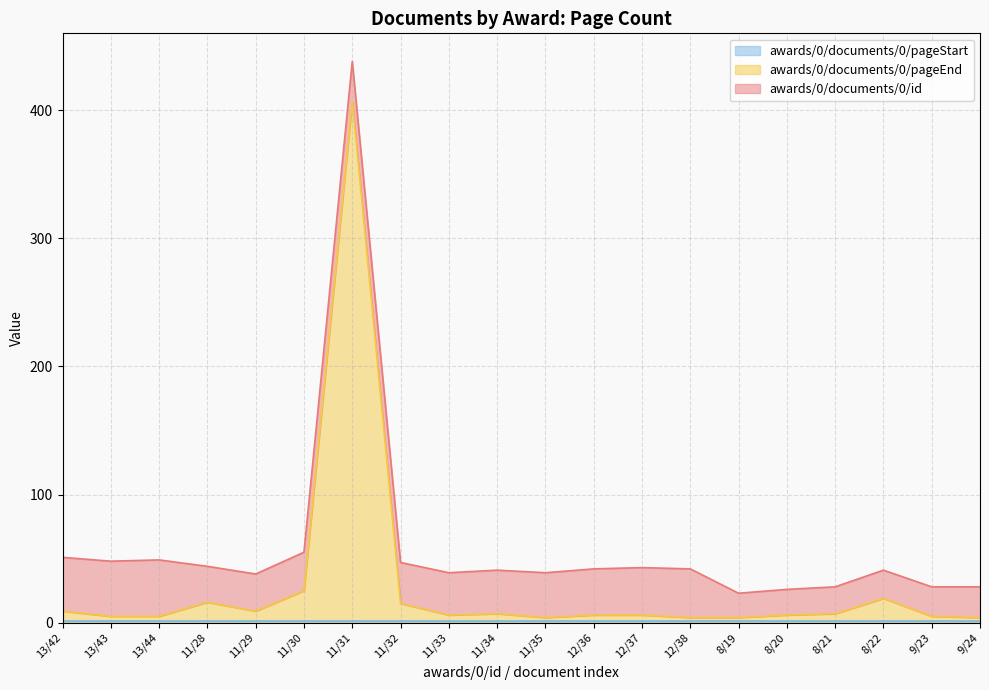

List the series in order of their peak value, lowest first.

awards/0/documents/0/pageStart, awards/0/documents/0/id, awards/0/documents/0/pageEnd